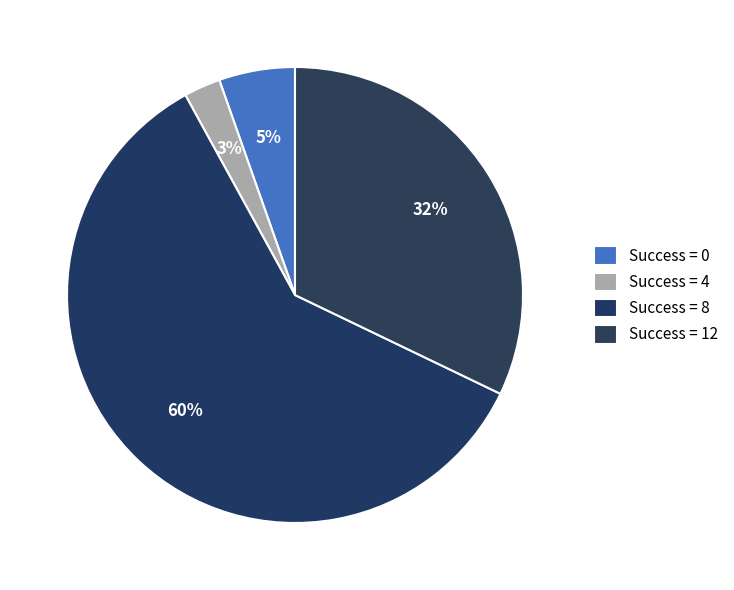

Which category accounts for the majority?

8